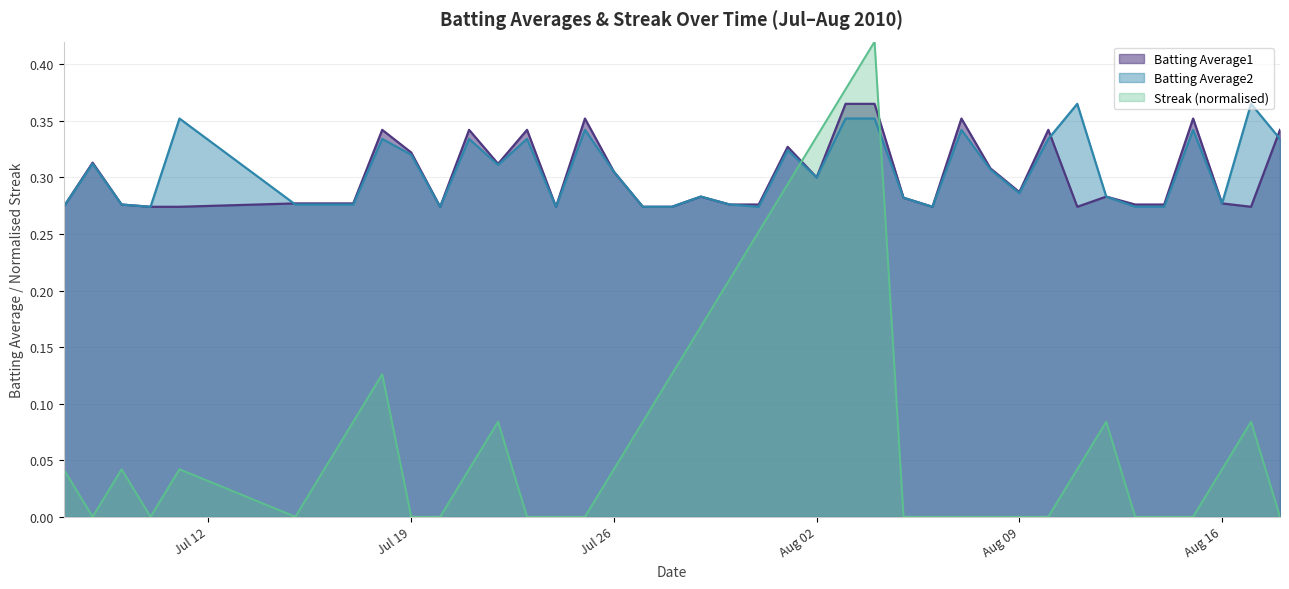

Which series has the largest total across all categories?

Batting Average2